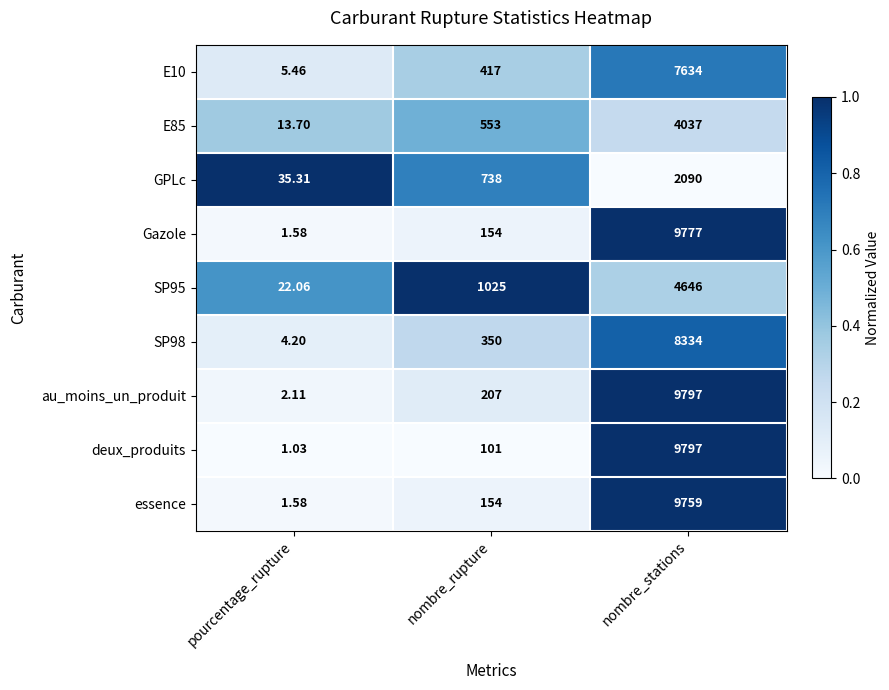

Which series changed the most between pourcentage_rupture and nombre_rupture?

SP95